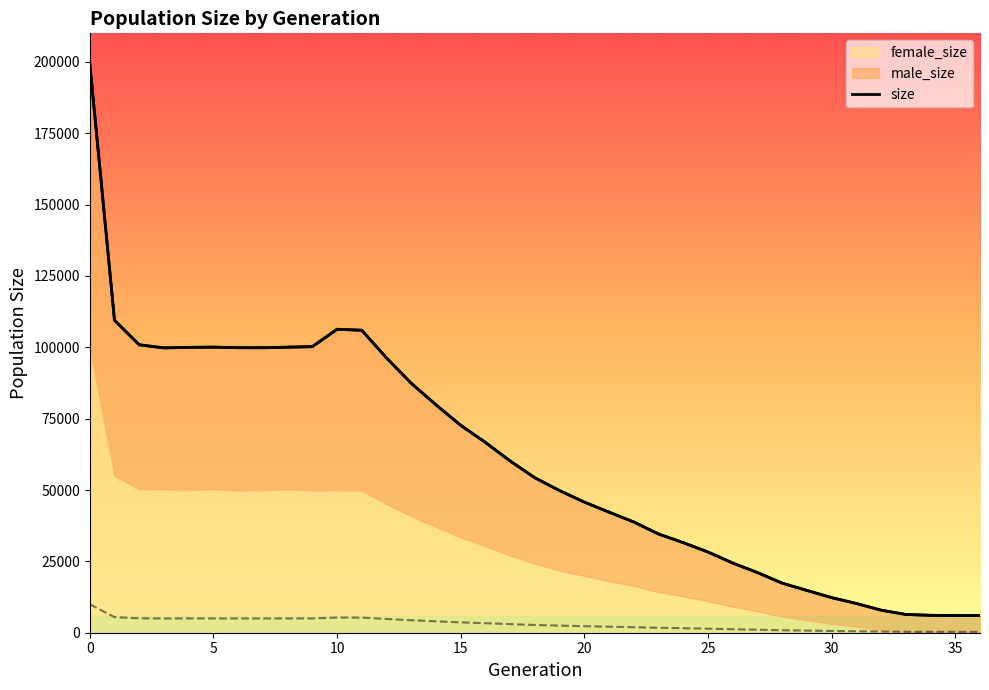

True or false: female_size and male_size cross at least once.

False